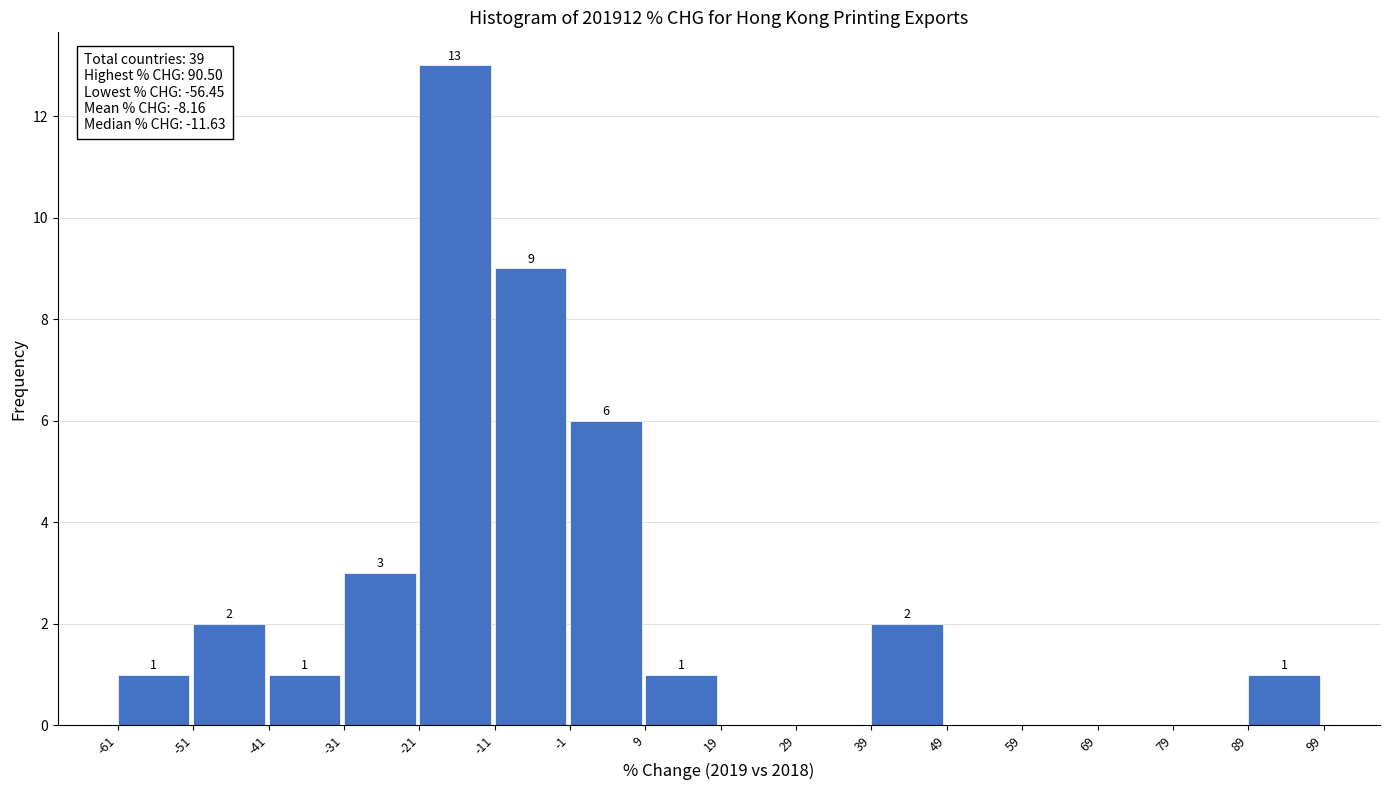

Over which range of the x-axis is the bar tallest?

-21 to -11